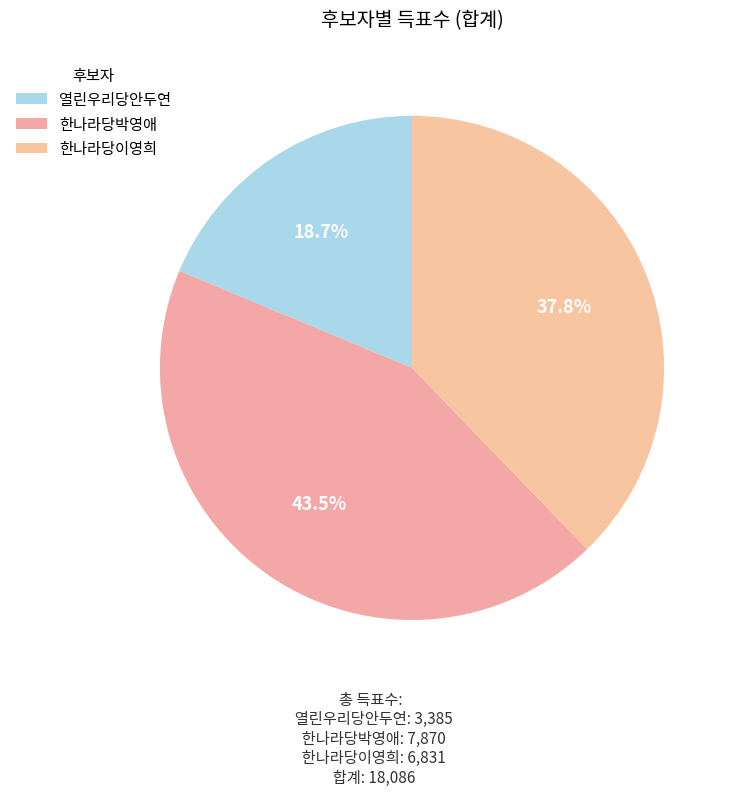

Which category has the biggest portion of the pie?

한나라당박영애